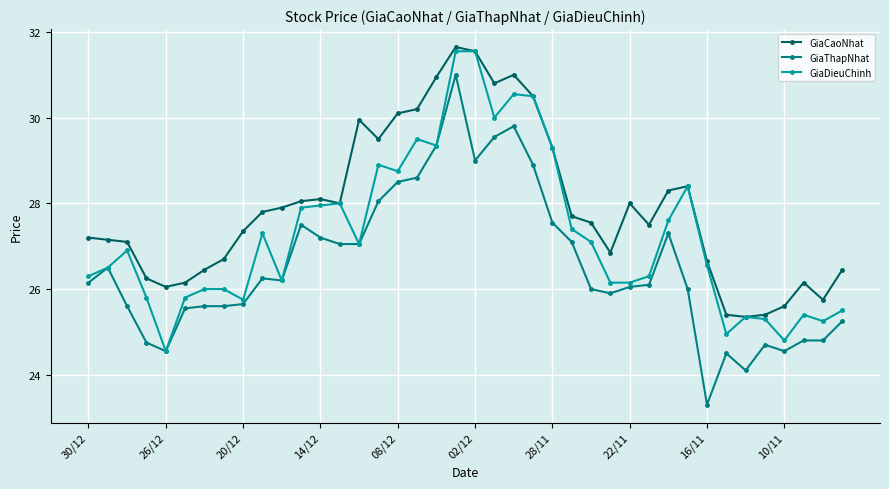

True or false: GiaThapNhat and GiaCaoNhat cross at least once.

False